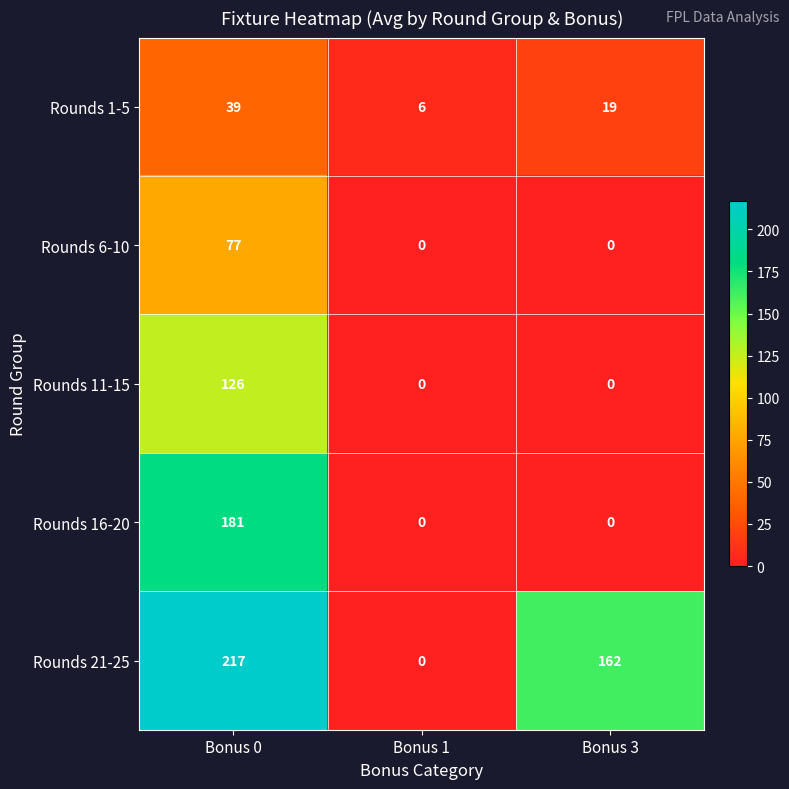

Reading left to right, what are all the values shown in this chart?

Rounds 1-5: Bonus 0=39	Bonus 1=6	Bonus 3=19
Rounds 6-10: Bonus 0=77	Bonus 1=0	Bonus 3=0
Rounds 11-15: Bonus 0=126	Bonus 1=0	Bonus 3=0
Rounds 16-20: Bonus 0=181	Bonus 1=0	Bonus 3=0
Rounds 21-25: Bonus 0=217	Bonus 1=0	Bonus 3=162